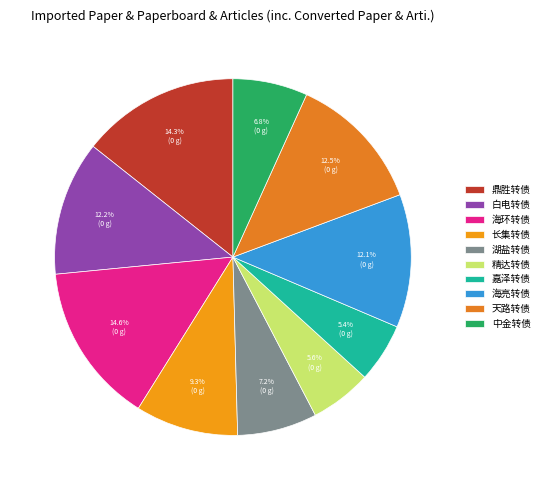

What percentage is the 鼎胜转债 slice, to the nearest percent?

14%